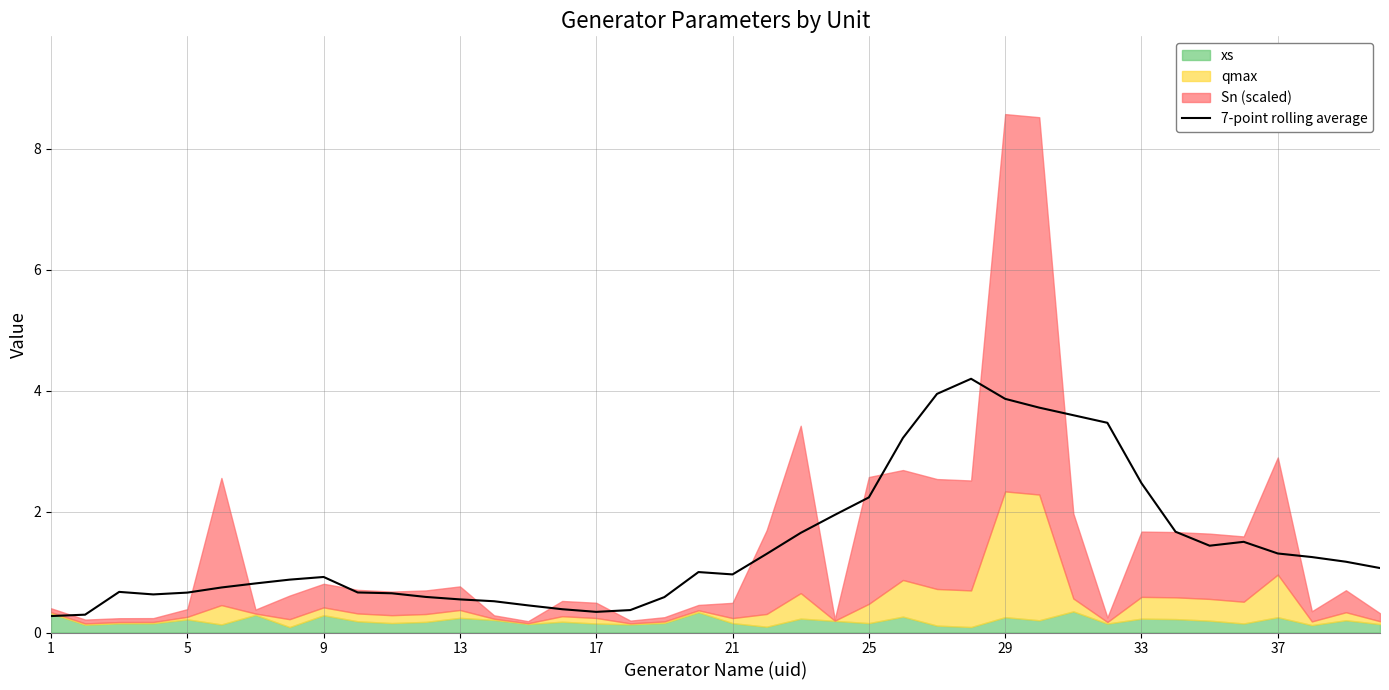

What is the value of the 32nd point from the left?

3.5